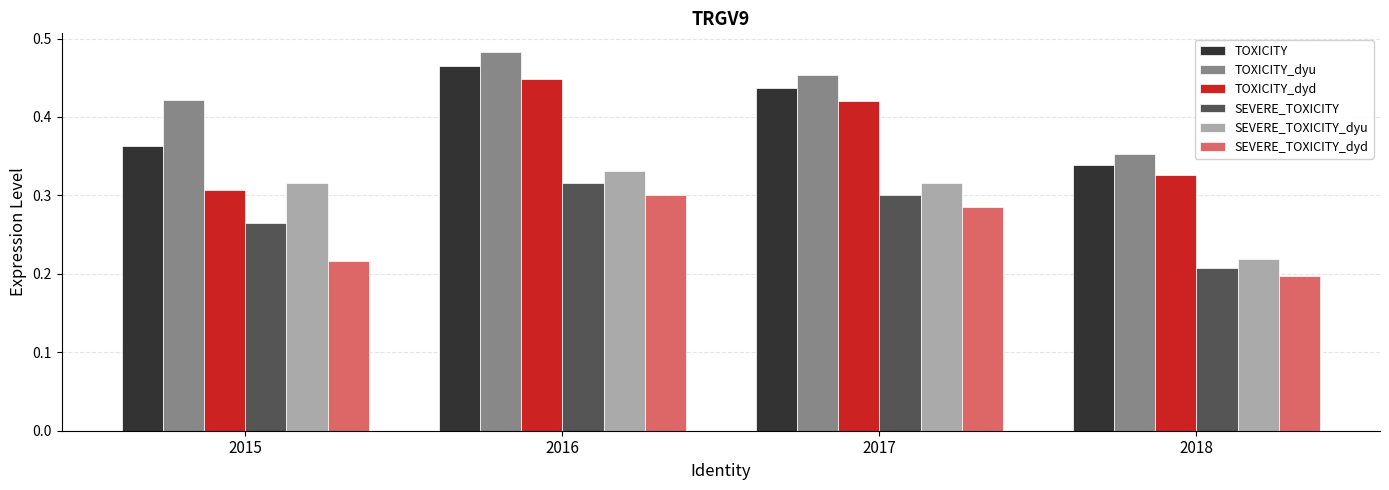

Between 2016 and 2017, which series saw the biggest shift?

TOXICITY_dyu